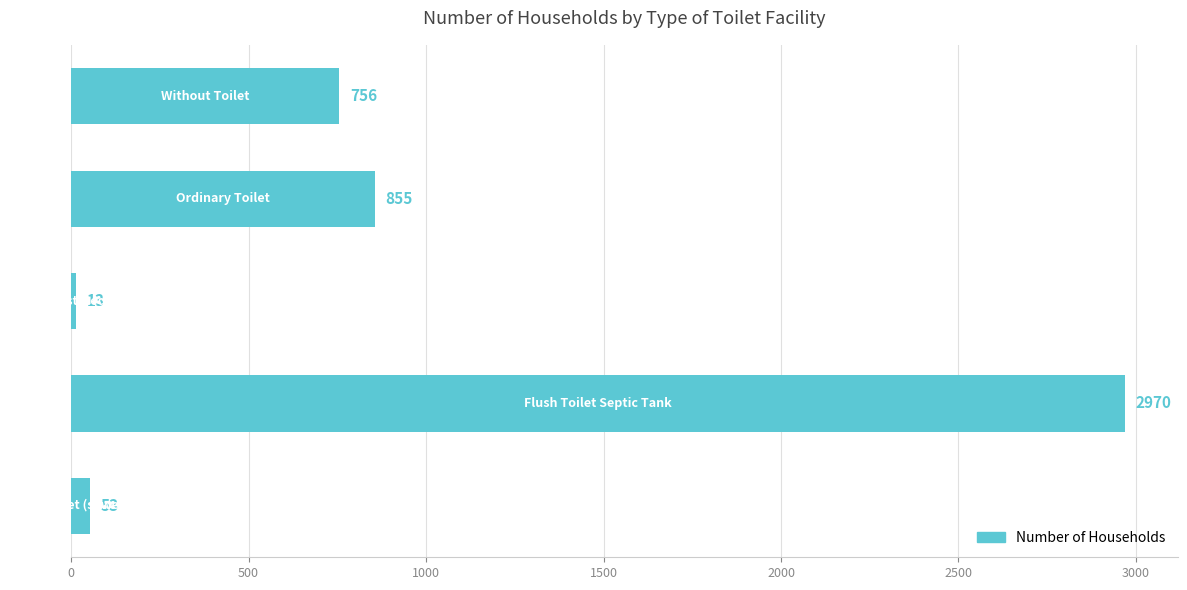

What is the minimum value shown in the chart?

13